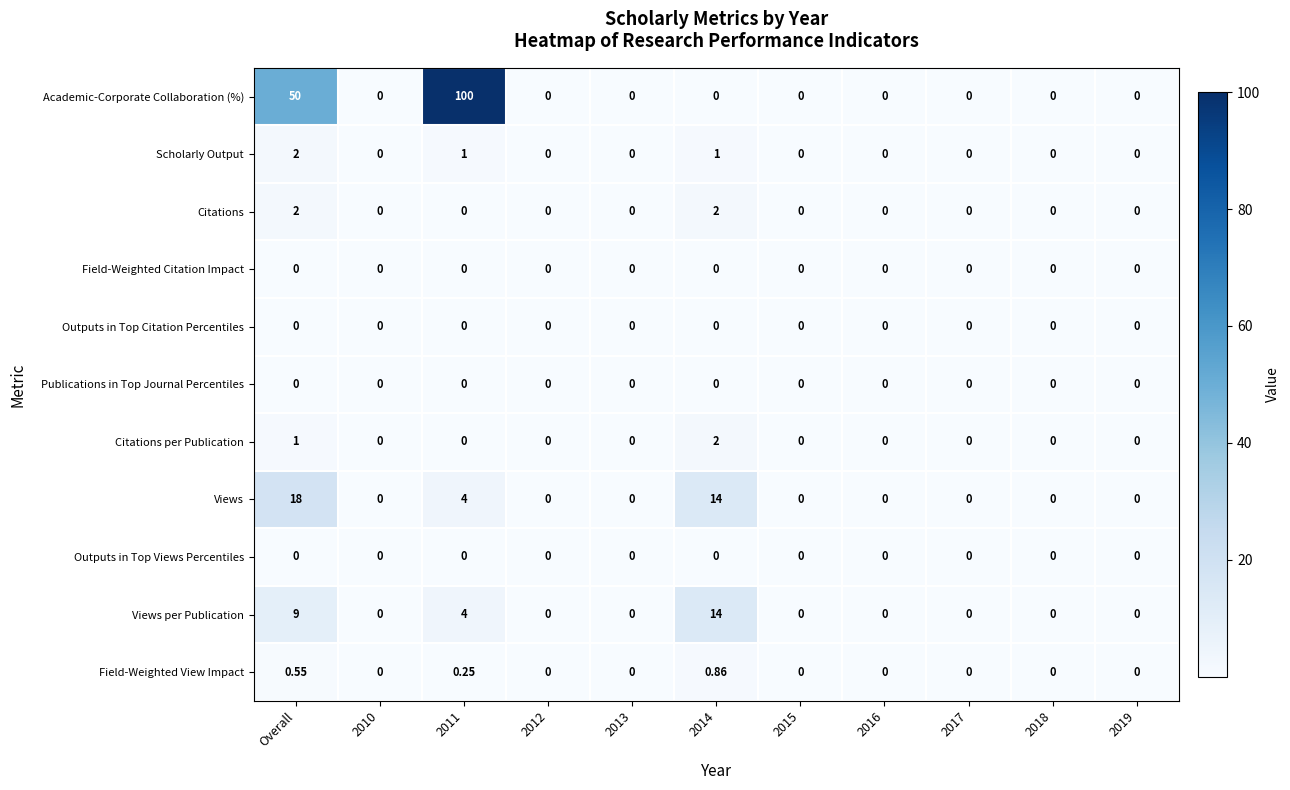

Which series has the largest total across all categories?

Academic-Corporate Collaboration (%)